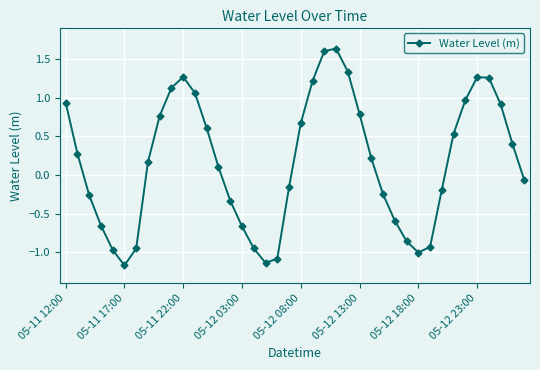

What is the difference between the second highest and minimum values?

2.8